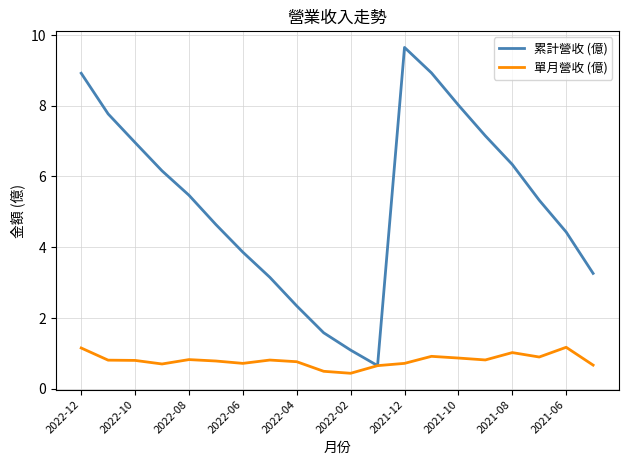

How many lines are shown in the chart?

2